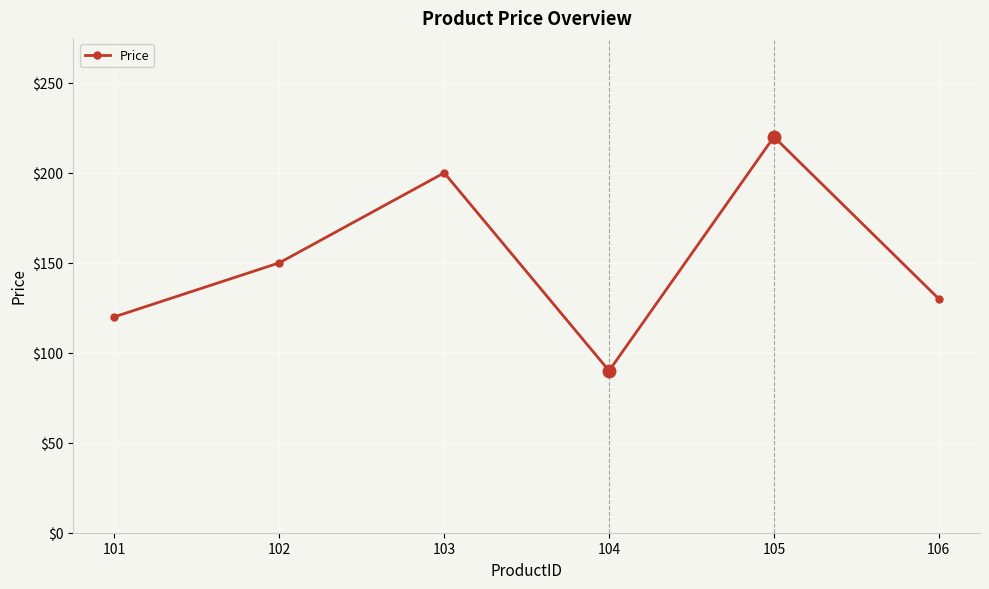

What is the value of the 3rd point from the left?

200